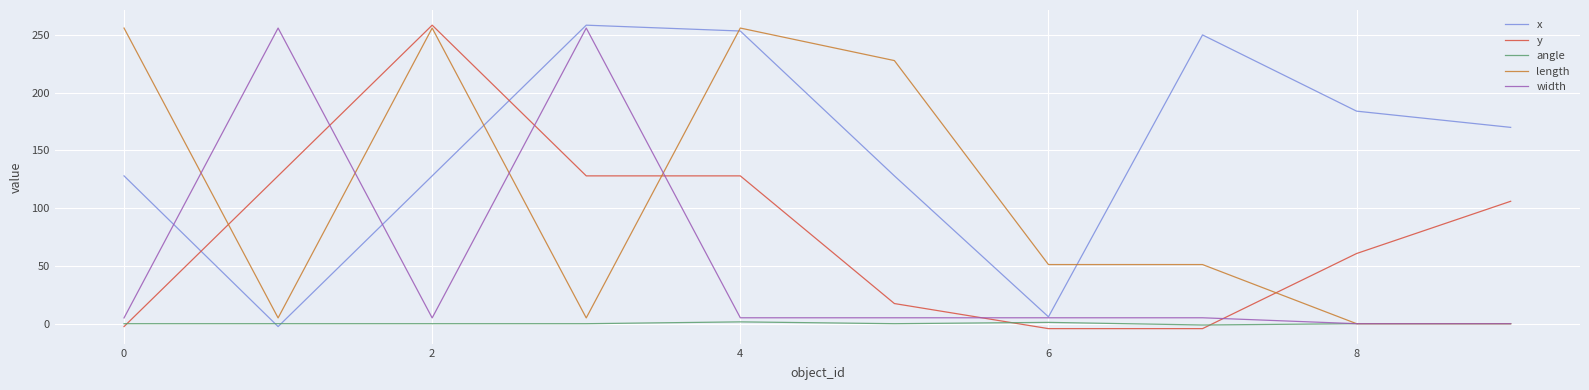

True or false: length has more than 1 interior local peaks.

True